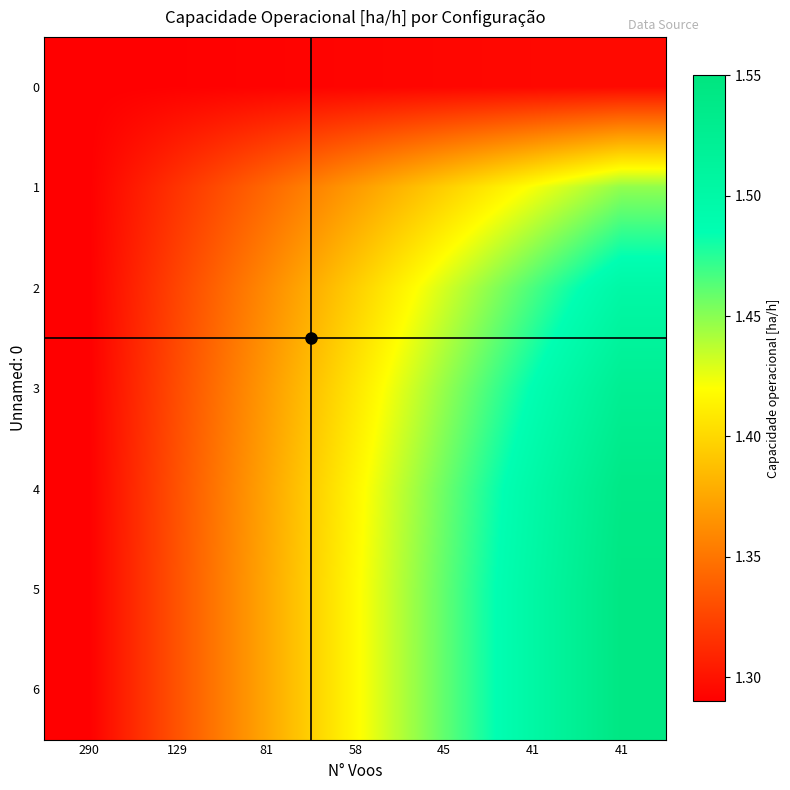

Which has a higher value, 81 or 41?

41